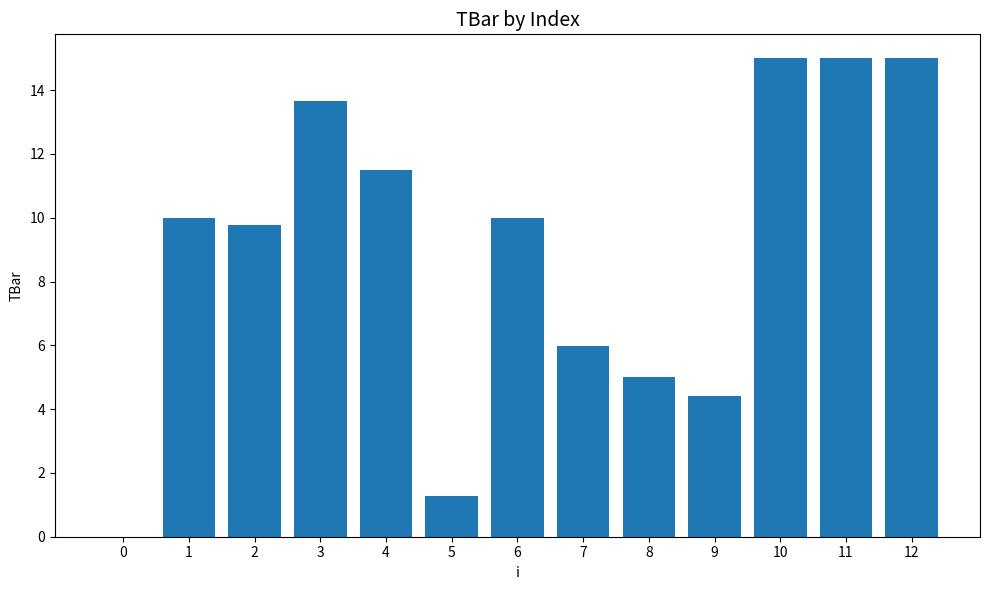

What is the average value?

9.0